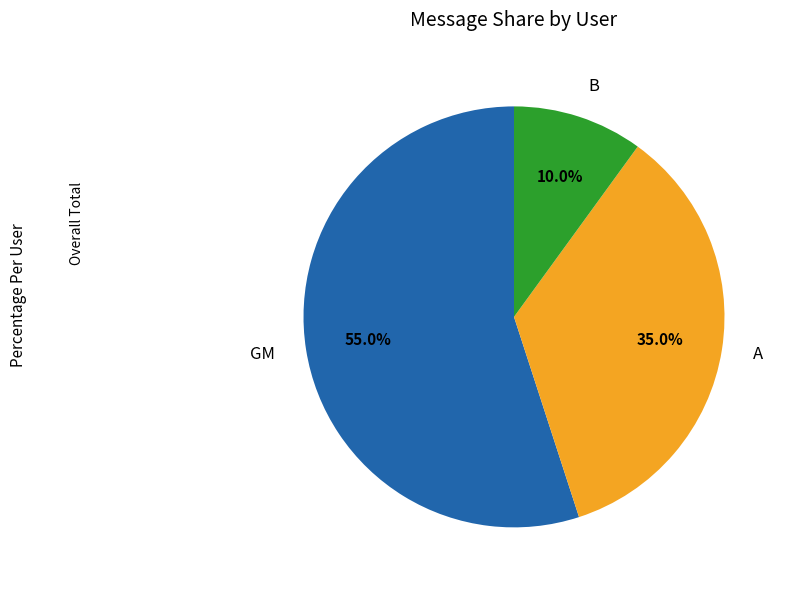

To the nearest percent, what portion does GM represent?

55%